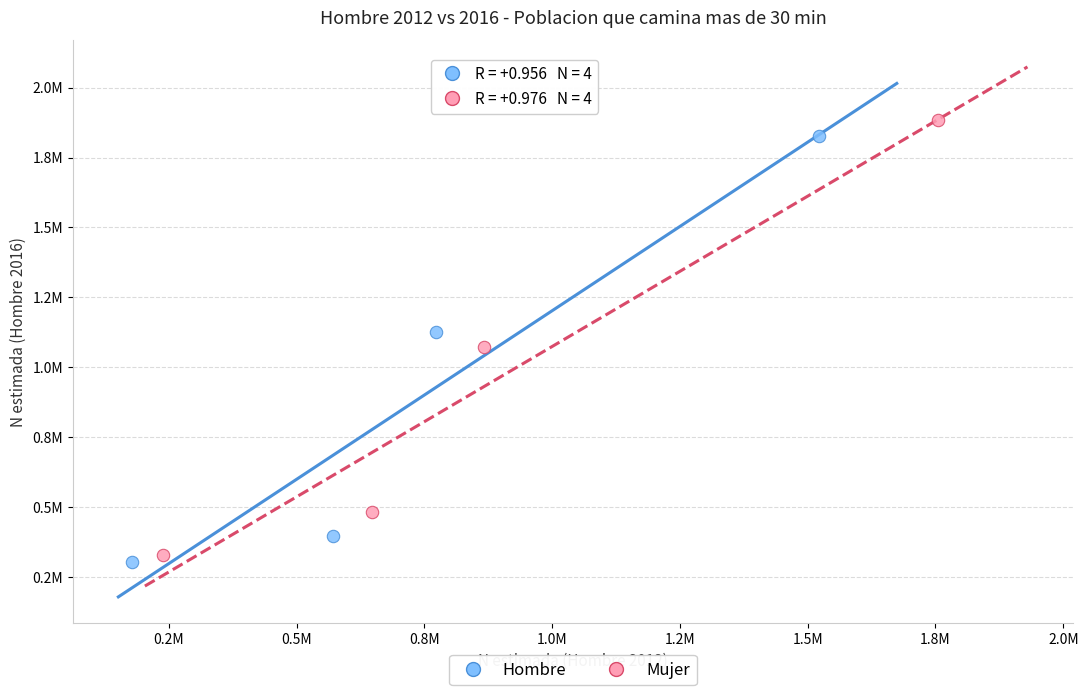

Which series contains the highest Y value?

Mujer